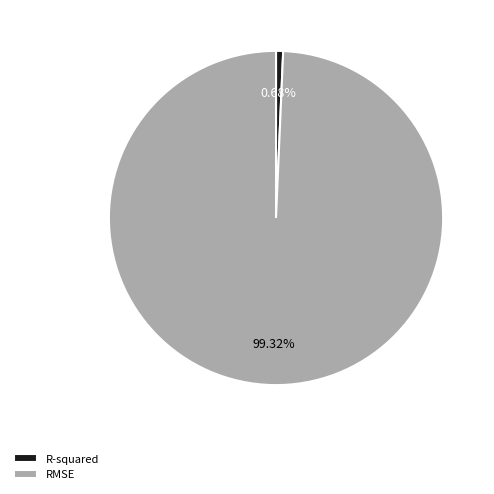

Is there a majority slice in this chart?

Yes